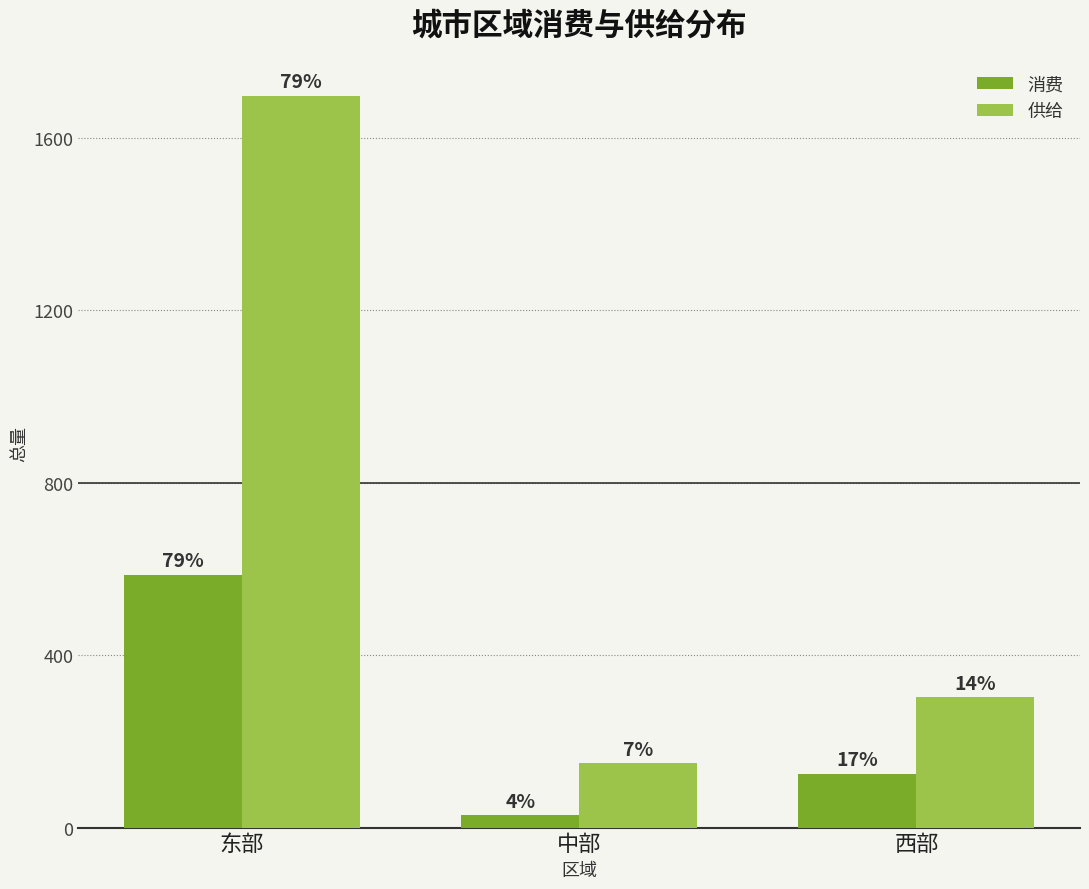

What is the difference between the maximum and minimum values in the 消费 series?

558